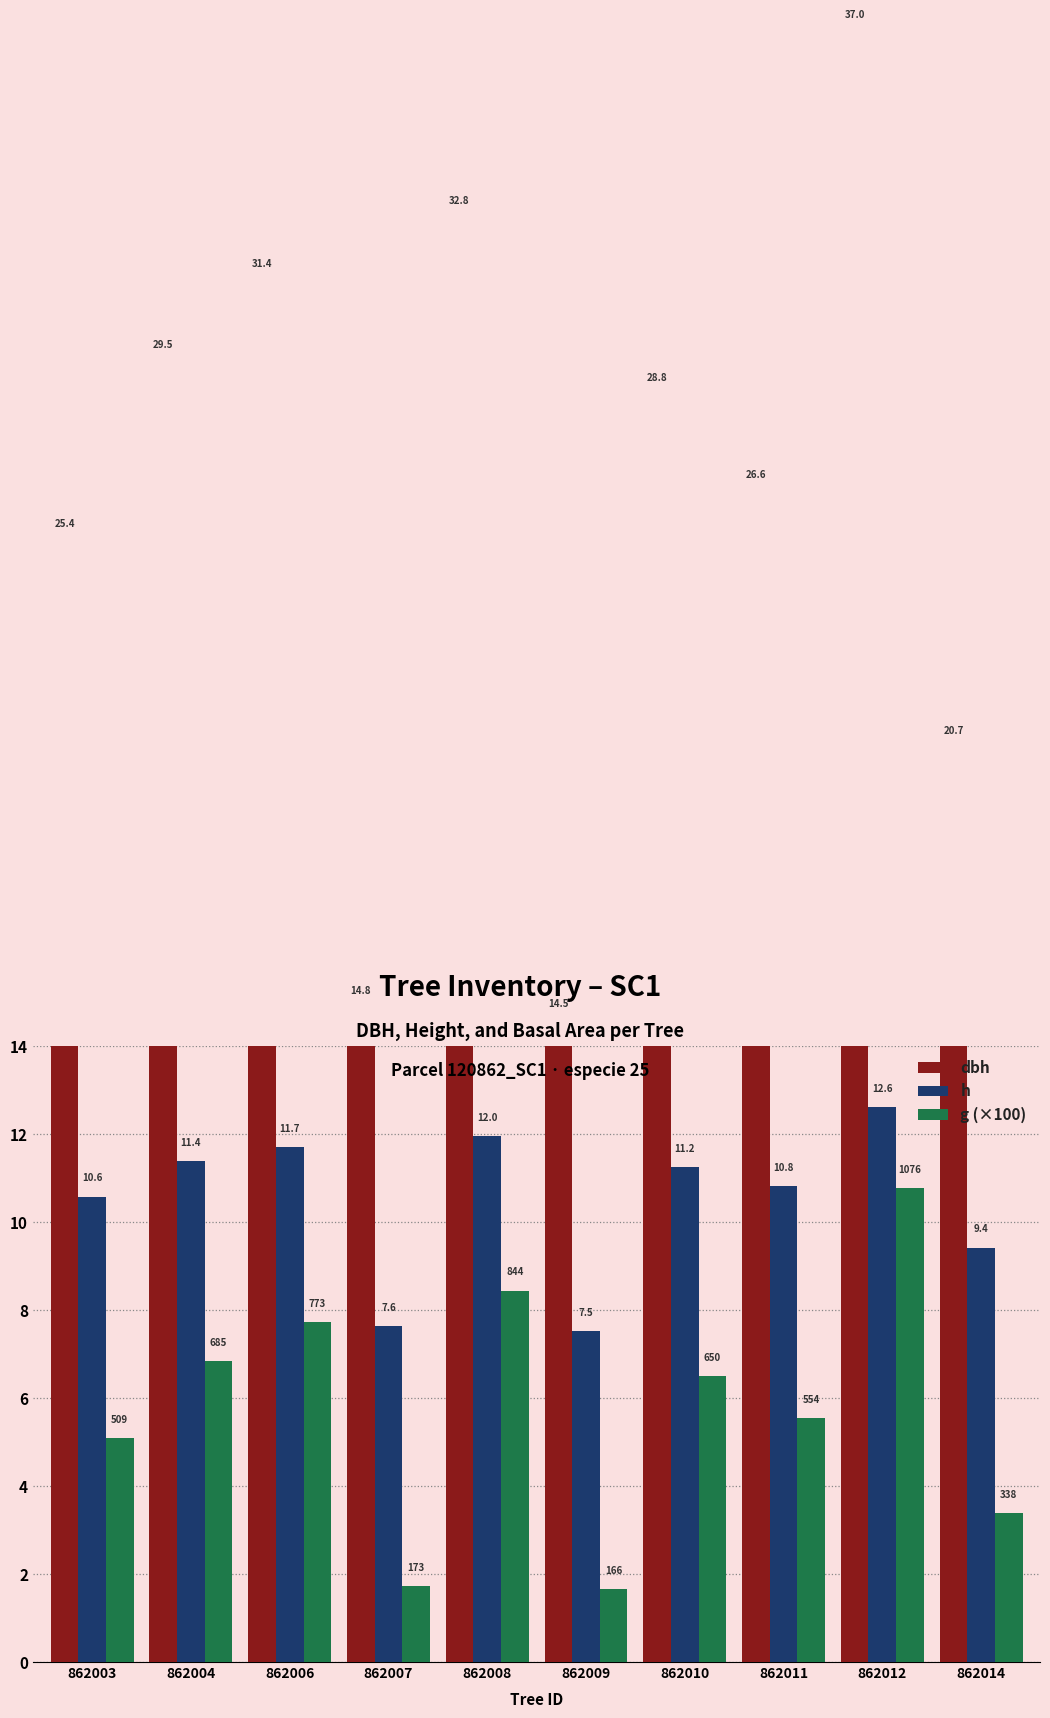

How many values in the h series exceed 11?

5